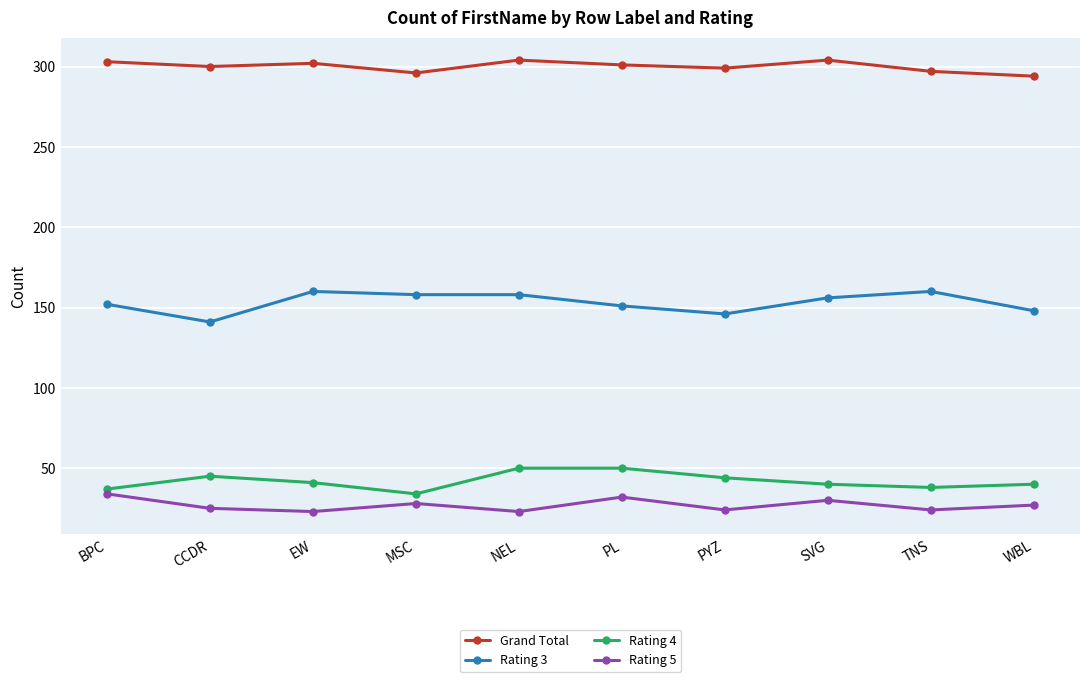

Which series has the widest spread of values?

Rating 3